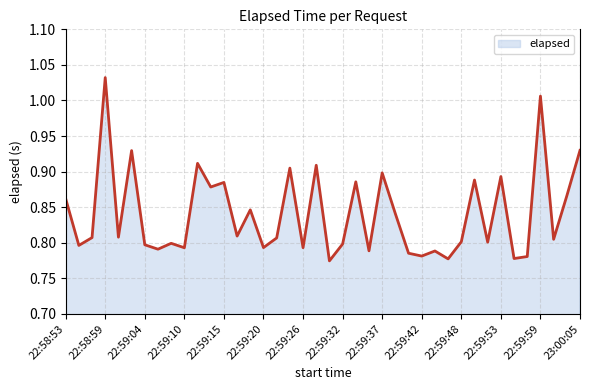

How many lines are shown in the chart?

1